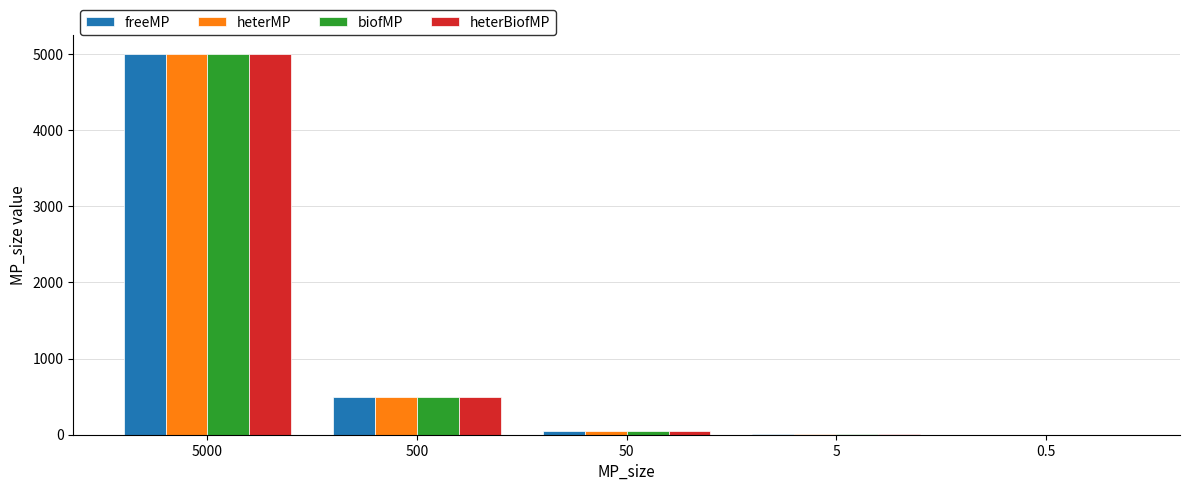

What are all the series names shown in the legend?

freeMP, heterMP, biofMP, heterBiofMP